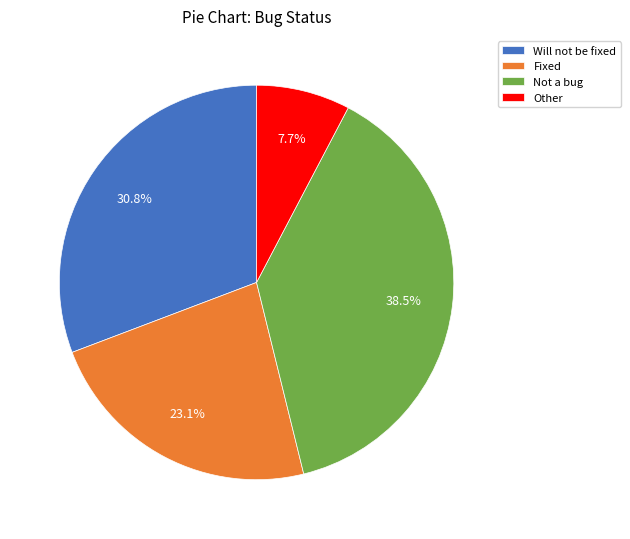

To the nearest percent, what portion does Fixed represent?

23%